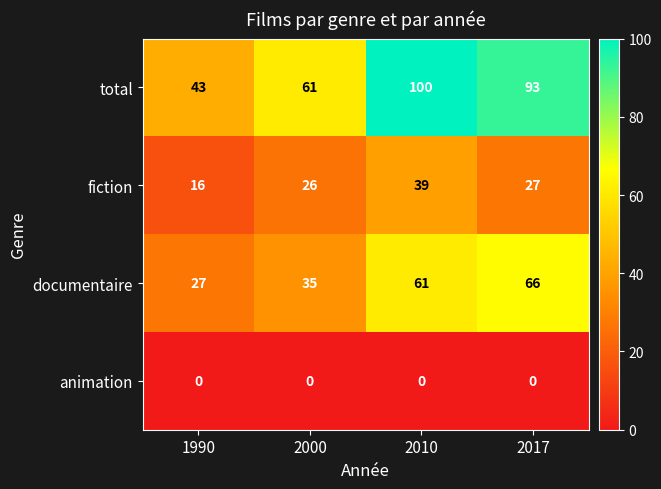

Reading left to right, extract all data points from this chart.

total: 1990=43	2000=61	2010=100	2017=93
fiction: 1990=16	2000=26	2010=39	2017=27
documentaire: 1990=27	2000=35	2010=61	2017=66
animation: 1990=0	2000=0	2010=0	2017=0